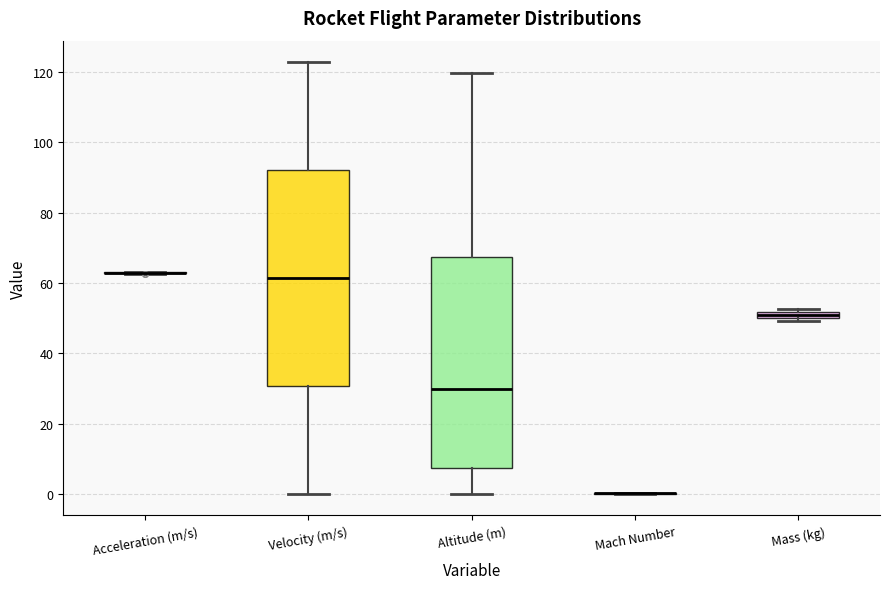

Where does the median line of the box for Altitude (m) sit on the y-axis? The values are not printed on the chart, so give them approximately, as read against the axis.

30